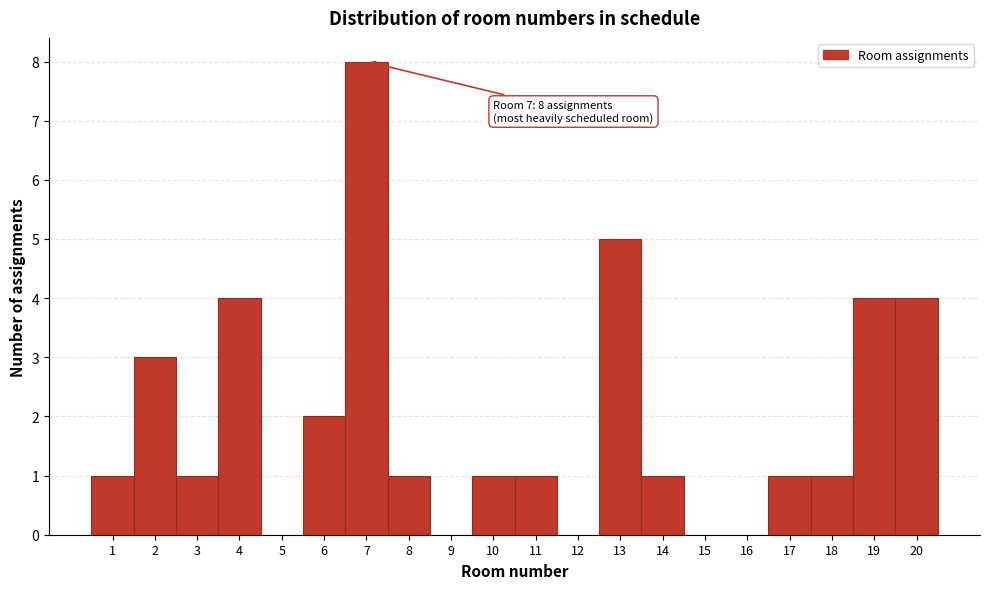

Over which range of the x-axis is the bar tallest?

6.5 to 7.5